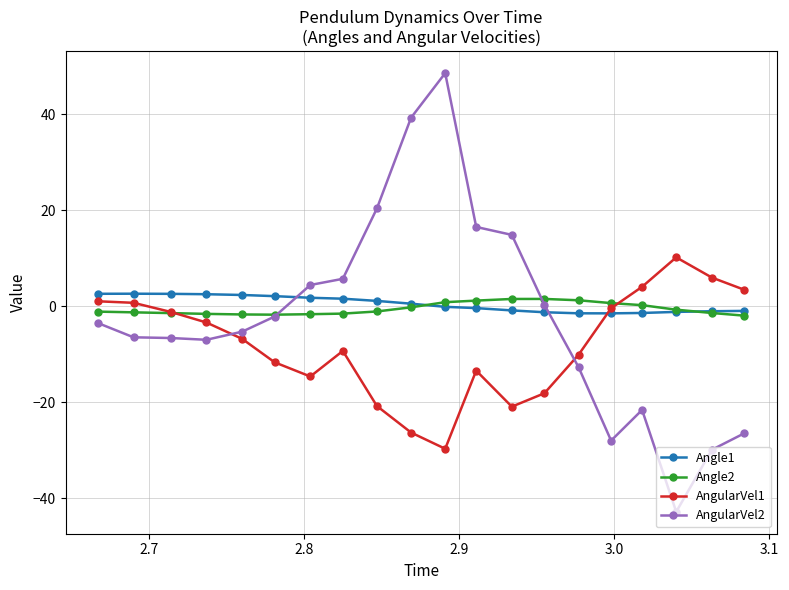

What is the value of the AngularVel1 point at the 17th from the left?

4.0